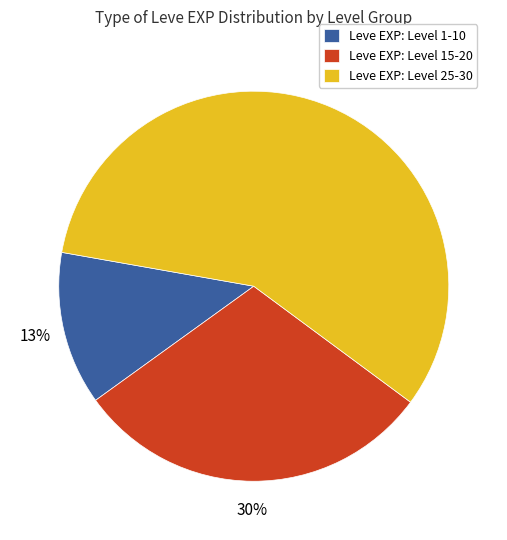

Between Leve EXP: Level 1-10 and Leve EXP: Level 25-30, which is larger?

Leve EXP: Level 25-30